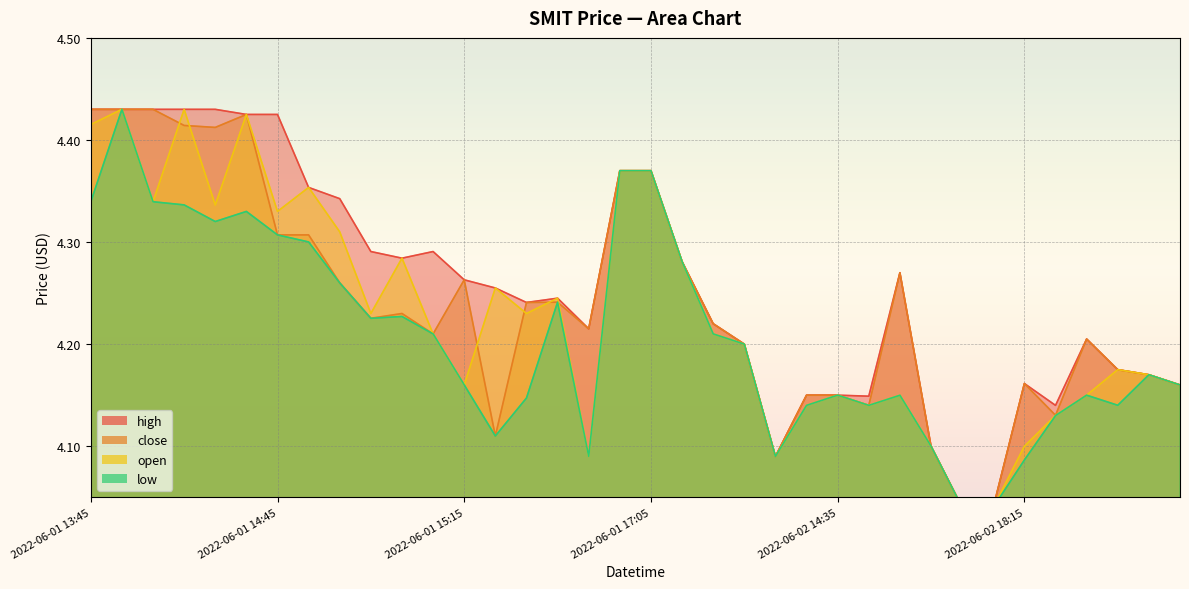

What is the average value of the close series?

4.2